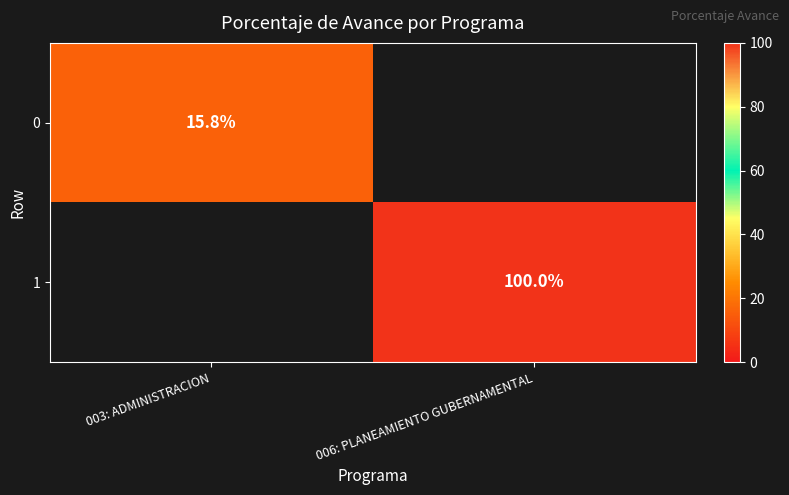

The value of 1 at 006: PLANEAMIENTO GUBERNAMENTAL is 165.9. True or false?

False